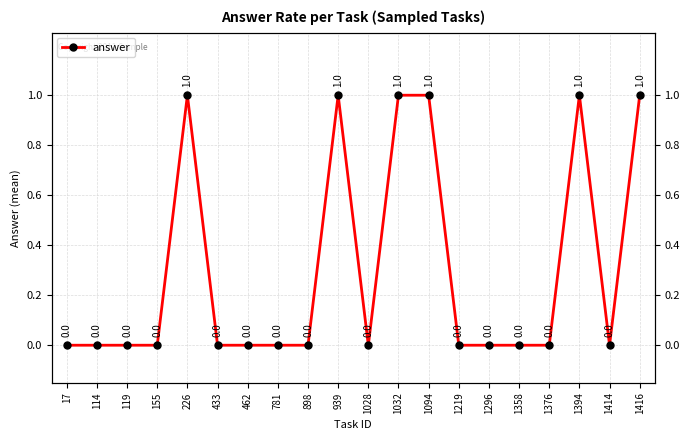

The value at 1394 is 1. True or false?

False